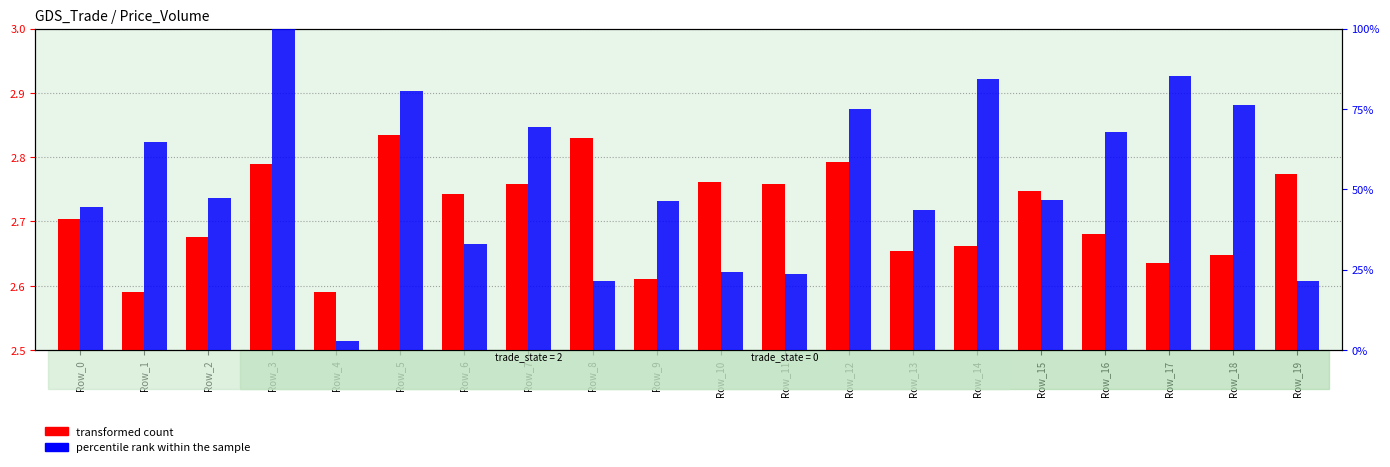

The transformed count series shows 0.0 at Row_7. True or false?

False